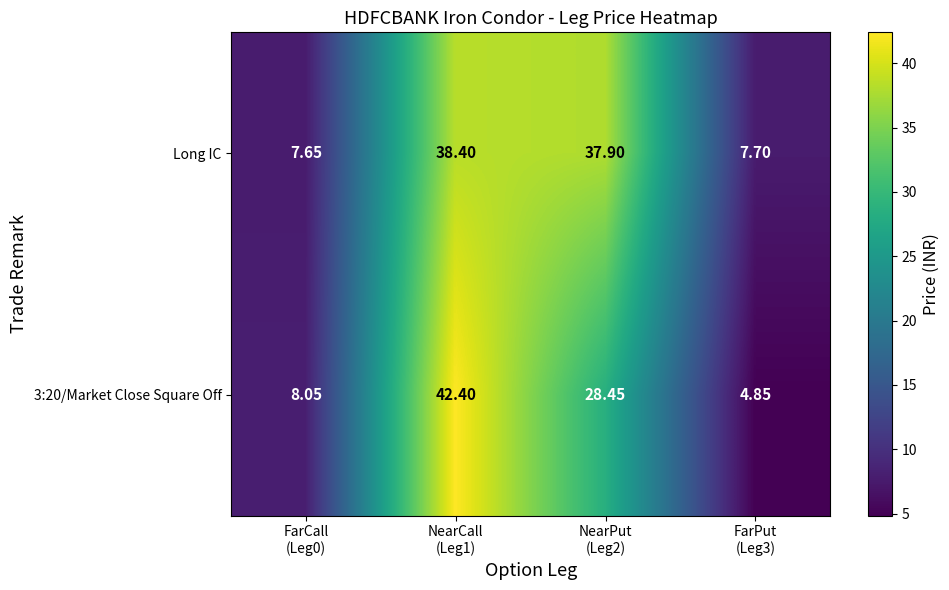

Which series has the largest total across all categories?

Long IC